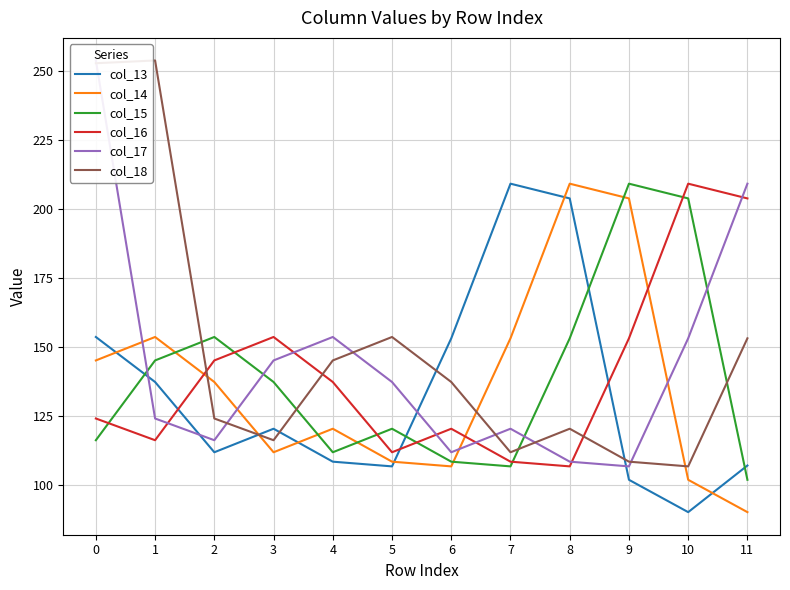

What is the difference between the maximum and minimum values in the col_17 series?

147.4